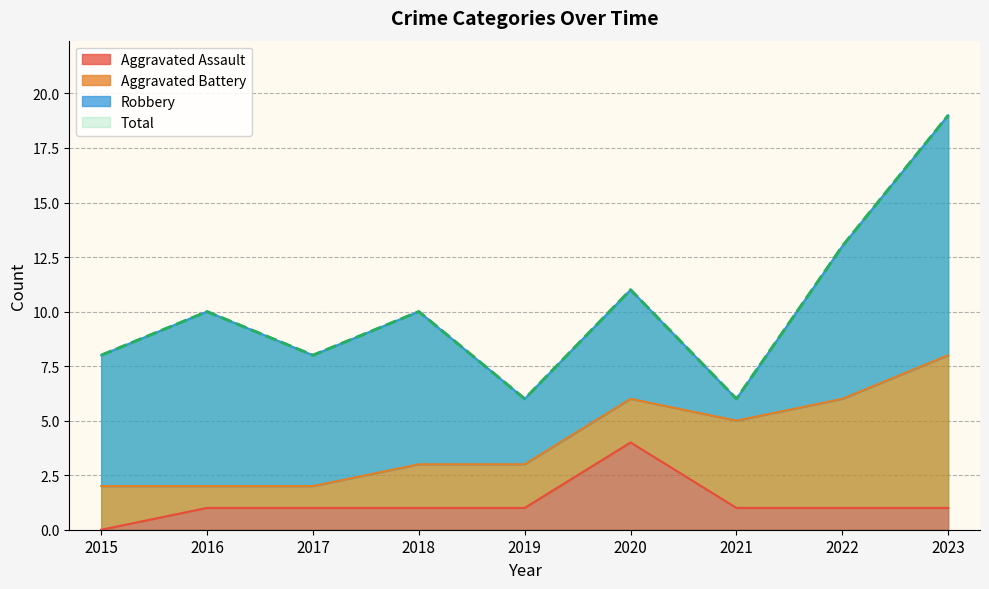

True or false: Total and Aggravated Assault cross at least once.

False